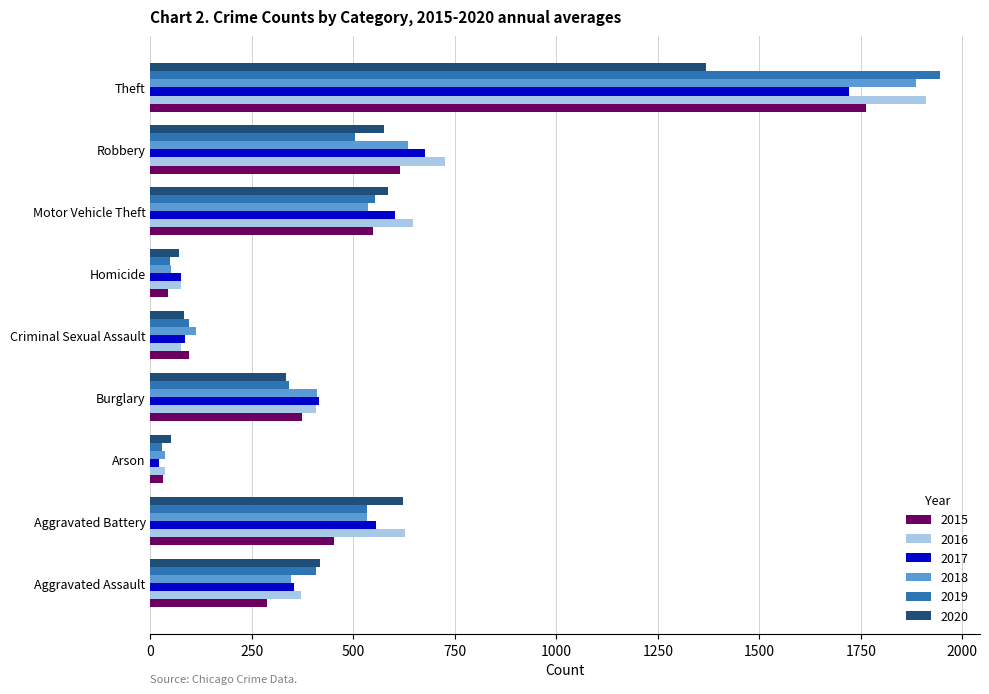

What is the approximate value of 2015 at Theft?

1762